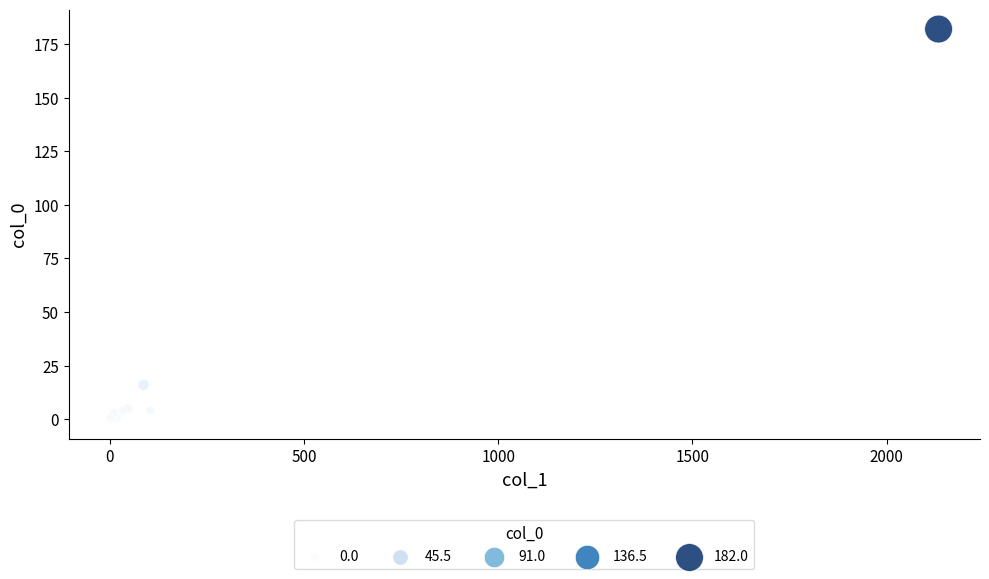

What Y value in the scatter plot is closest to 91?

16